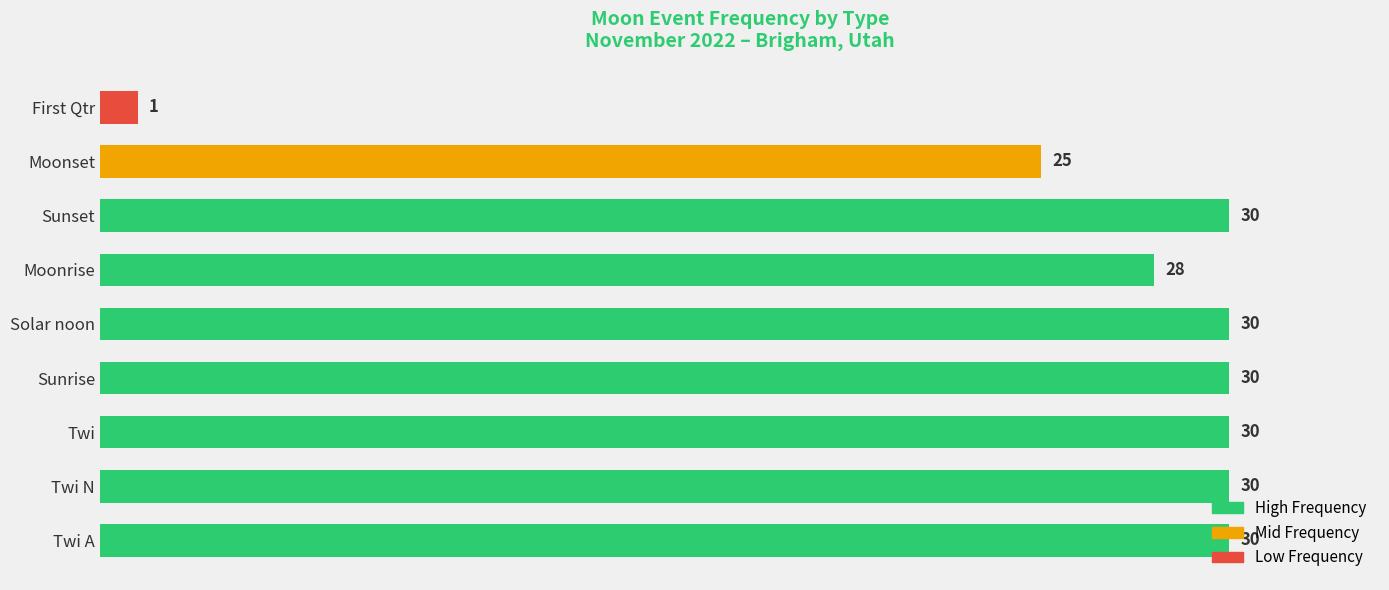

Between Solar noon and First Qtr, which is larger?

Solar noon